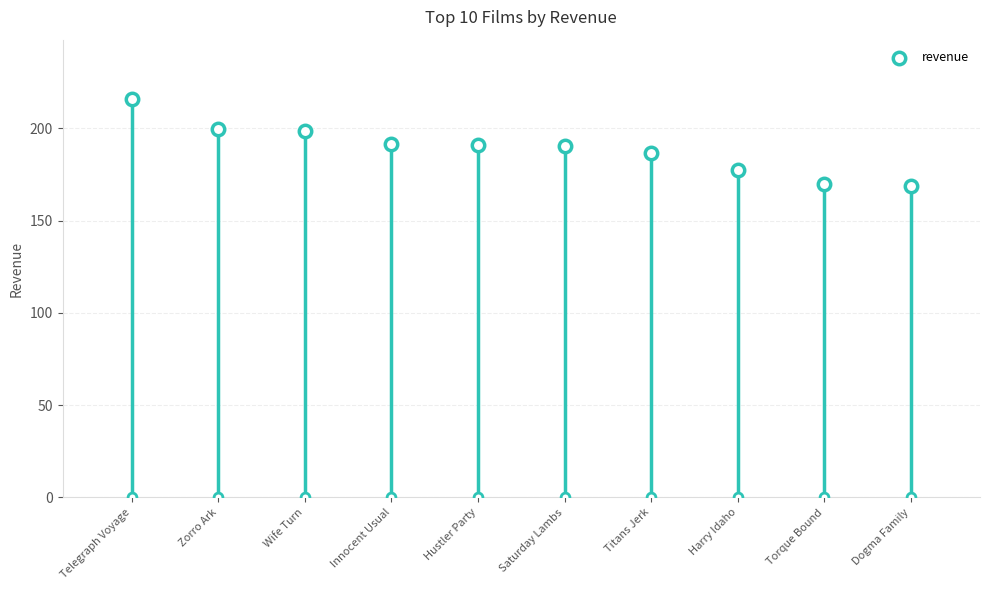

Which has a higher value, Innocent Usual or Hustler Party?

Innocent Usual